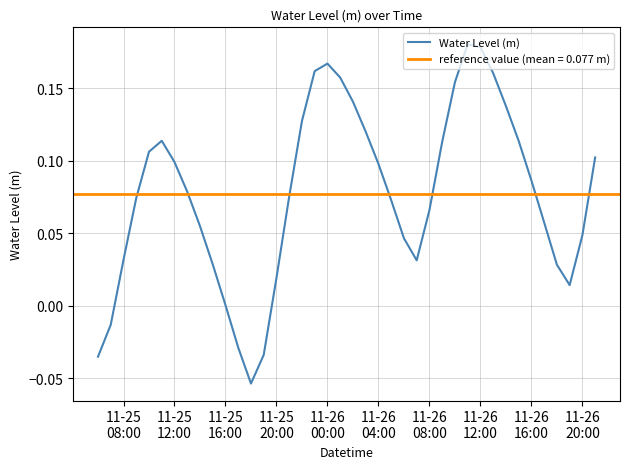

How many values are below 0?

5